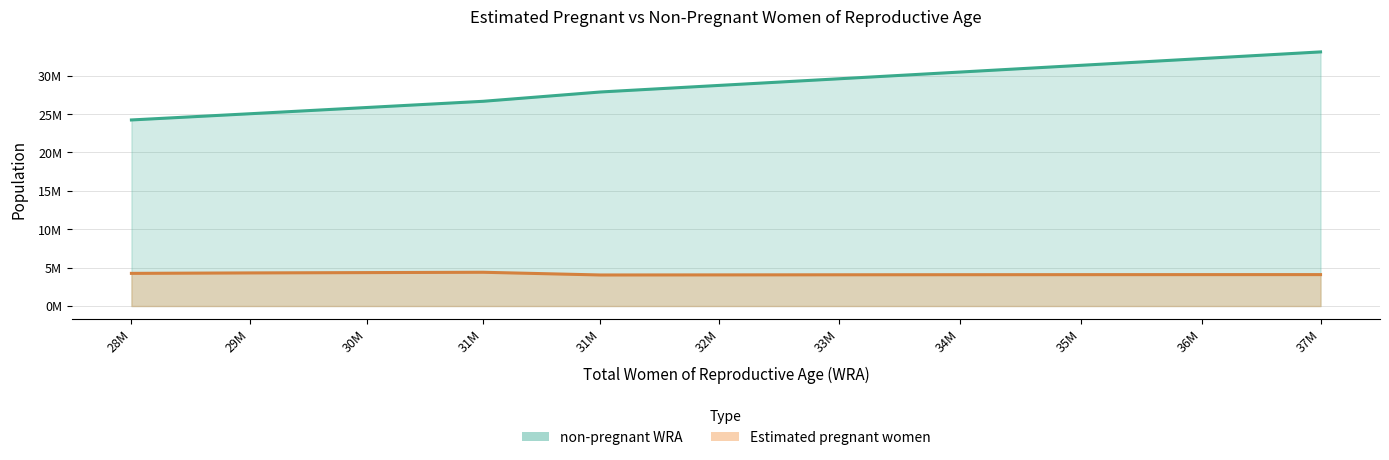

What are all the series names shown in the legend?

Estimated pregnant women, non-pregnant WRA